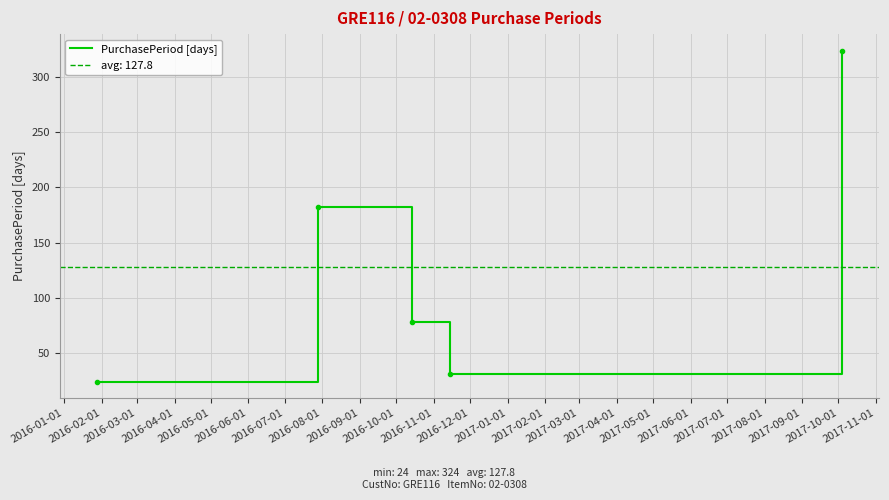

What is the lowest value of the PurchasePeriod [days] series?

24